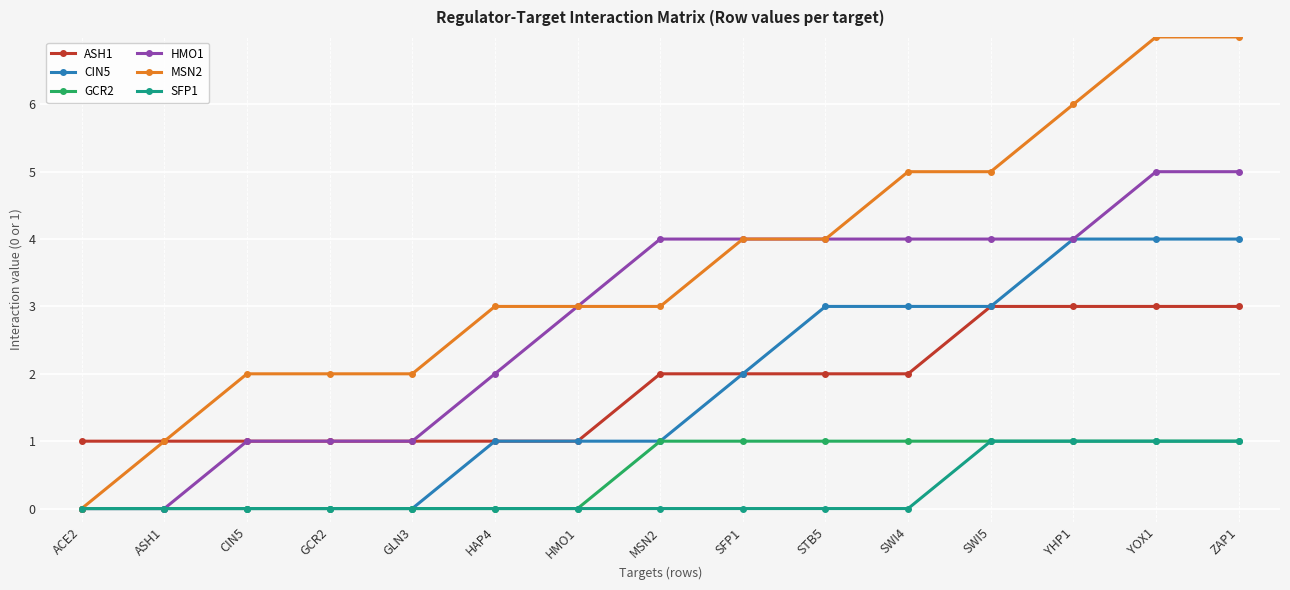

How many distinct data groups are displayed?

6